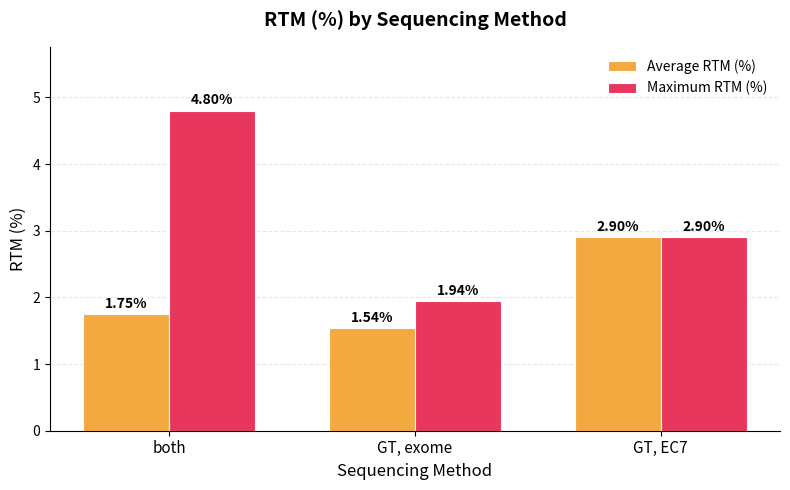

At which label does Maximum RTM (%) reach its minimum?

GT, exome